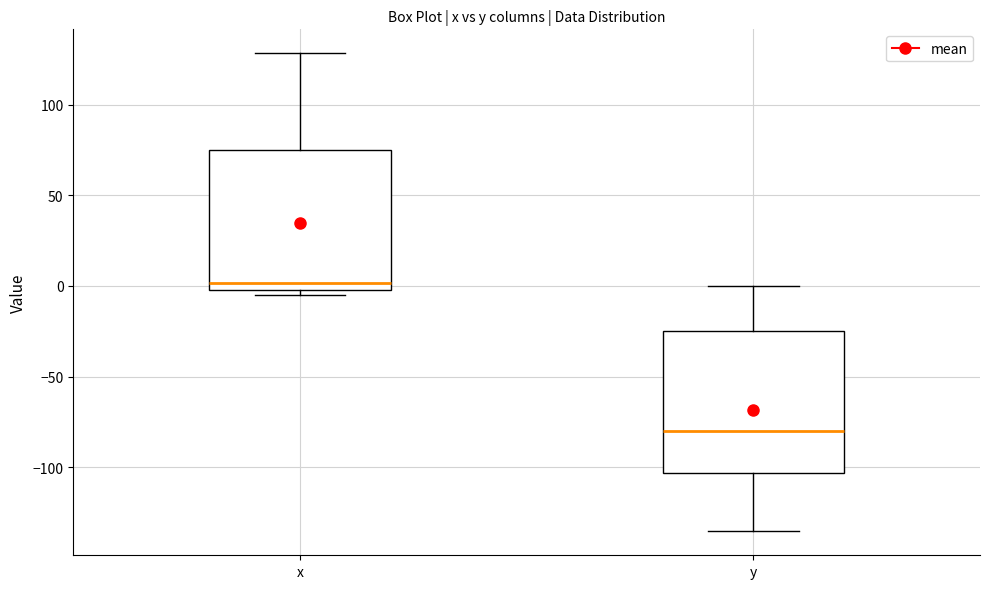

Where does the lower whisker of the box for y end on the y-axis? The values are not printed on the chart, so give them approximately, as read against the axis.

-135